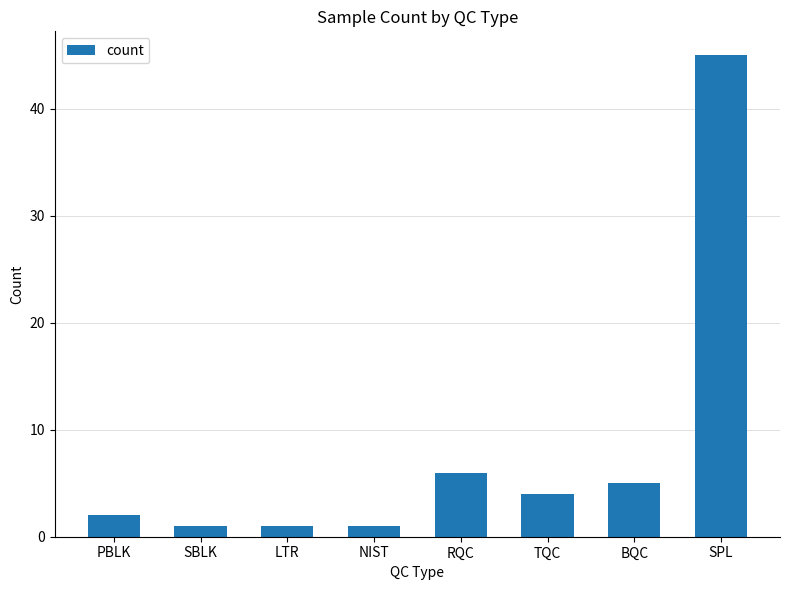

Count the number of data series in this chart.

1